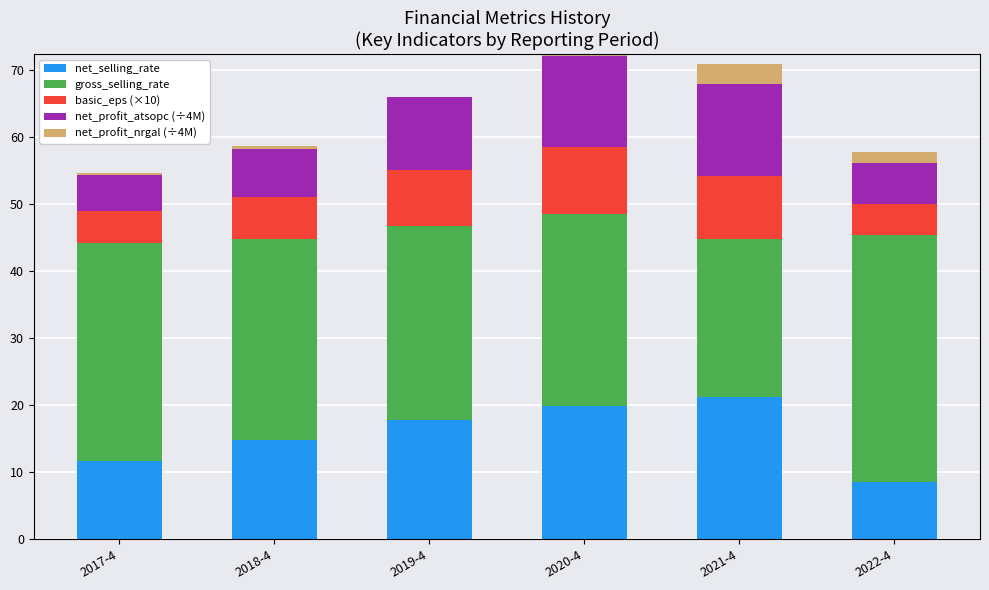

How many series are shown in this chart?

5